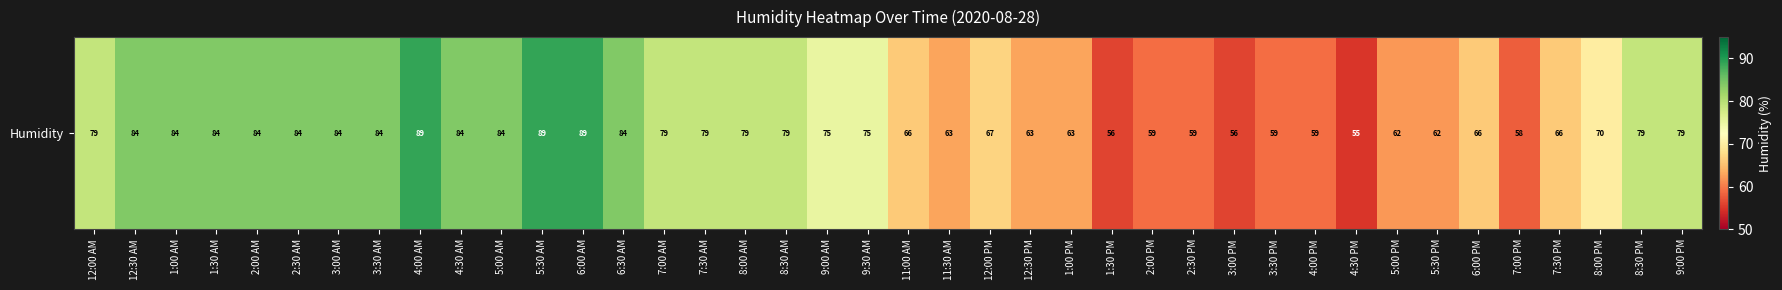

Reading left to right, extract all data points from this chart.

12:00 AM=79	12:30 AM=84	1:00 AM=84	1:30 AM=84	2:00 AM=84	2:30 AM=84	3:00 AM=84	3:30 AM=84	4:00 AM=89	4:30 AM=84	5:00 AM=84	5:30 AM=89	6:00 AM=89	6:30 AM=84	7:00 AM=79	7:30 AM=79	8:00 AM=79	8:30 AM=79	9:00 AM=75	9:30 AM=75	11:00 AM=66	11:30 AM=63	12:00 PM=67	12:30 PM=63	1:00 PM=63	1:30 PM=56	2:00 PM=59	2:30 PM=59	3:00 PM=56	3:30 PM=59	4:00 PM=59	4:30 PM=55	5:00 PM=62	5:30 PM=62	6:00 PM=66	7:00 PM=58	7:30 PM=66	8:00 PM=70	8:30 PM=79	9:00 PM=79